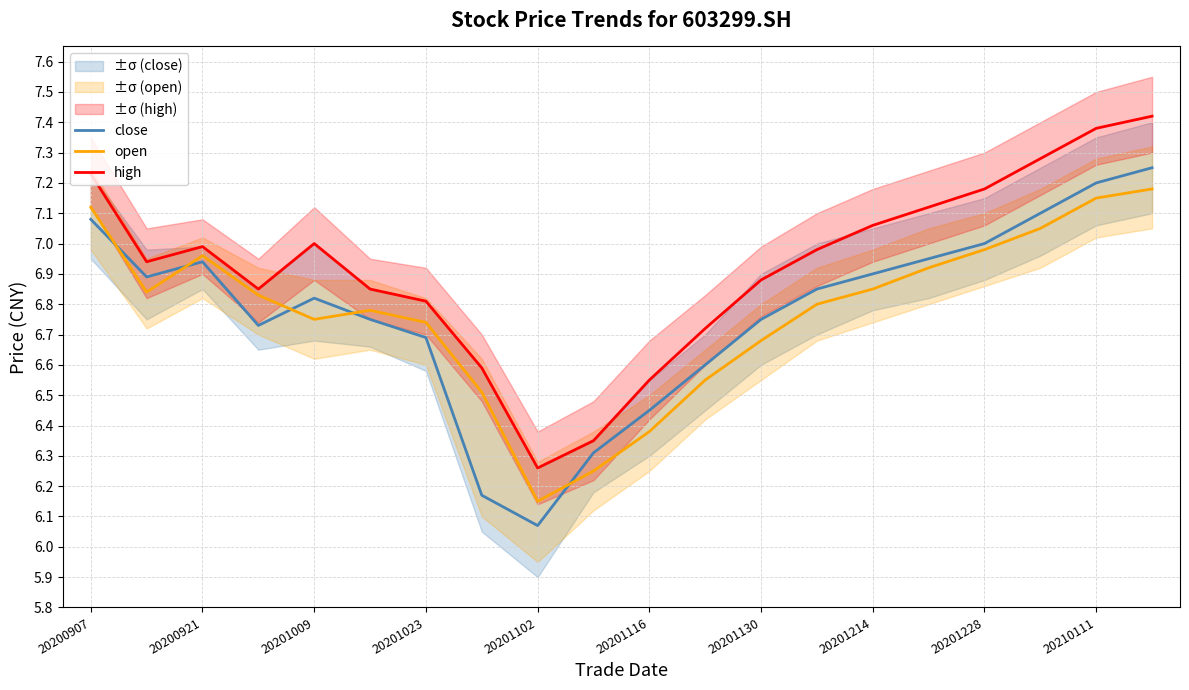

What is the difference between the maximum and minimum values in the close series?

1.2